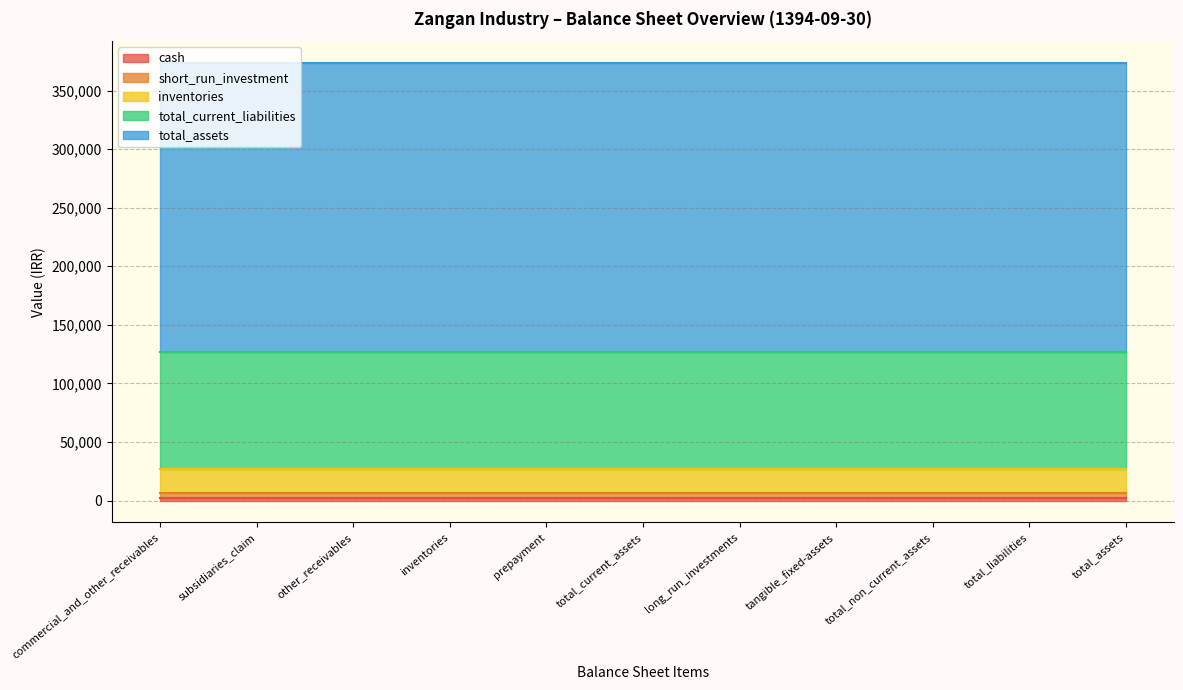

What is the value of the cash point at the 7th from the left?

2205